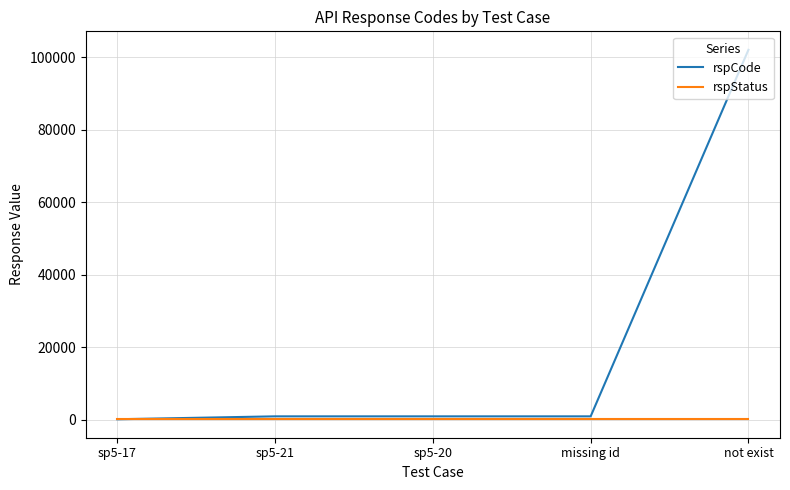

Reading right to left, extract all data points from this chart.

rspCode: 102101	1001	1001	1001	200
rspStatus: 200	200	200	200	200